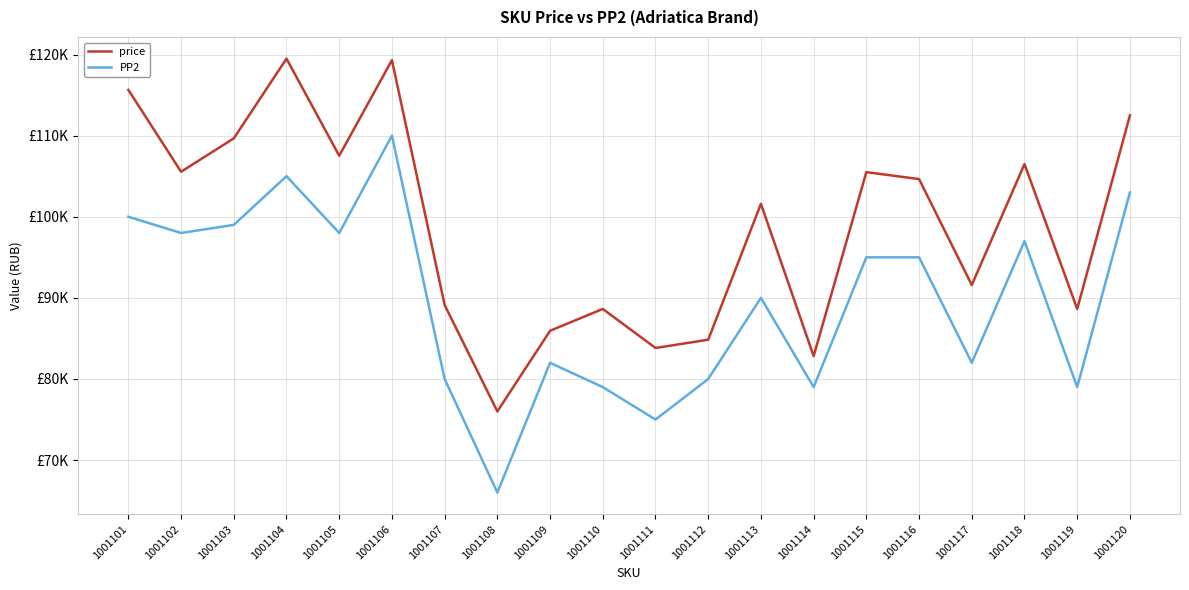

Which has a higher value, 1001105 or 1001102?

1001105